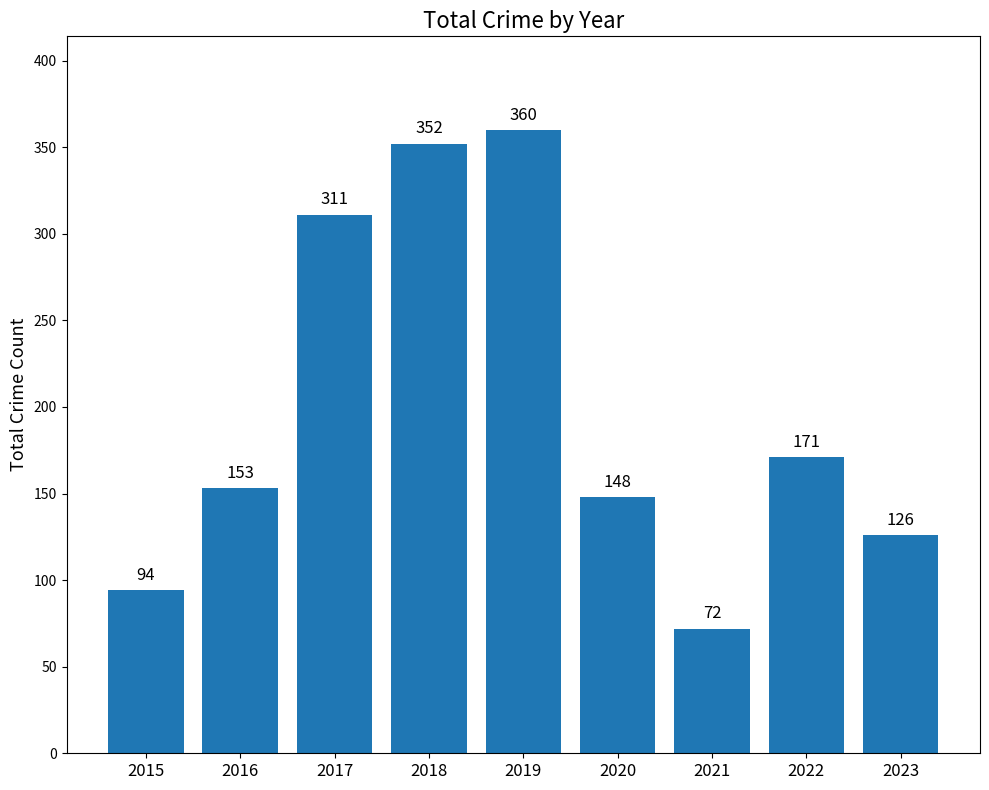

Rank the categories by value from highest to lowest.

2019, 2018, 2017, 2022, 2016, 2020, 2023, 2015, 2021